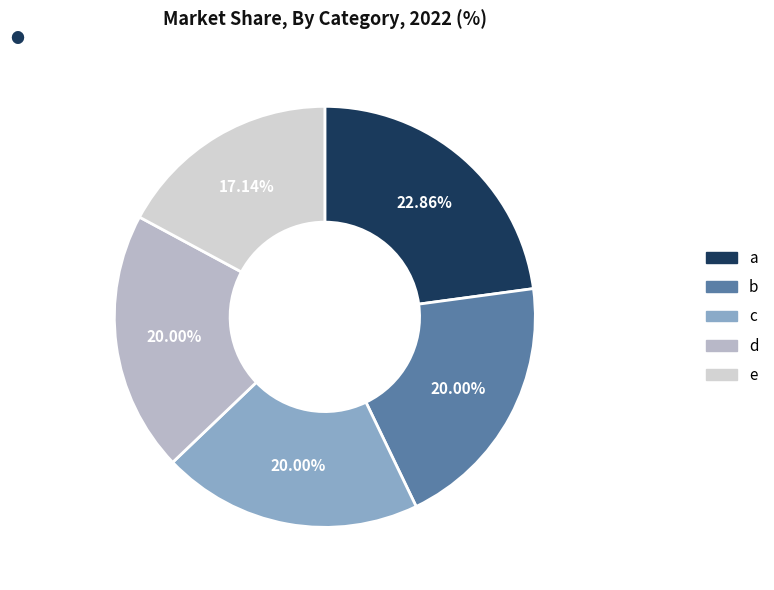

What portion of the pie excludes a?

77.1%